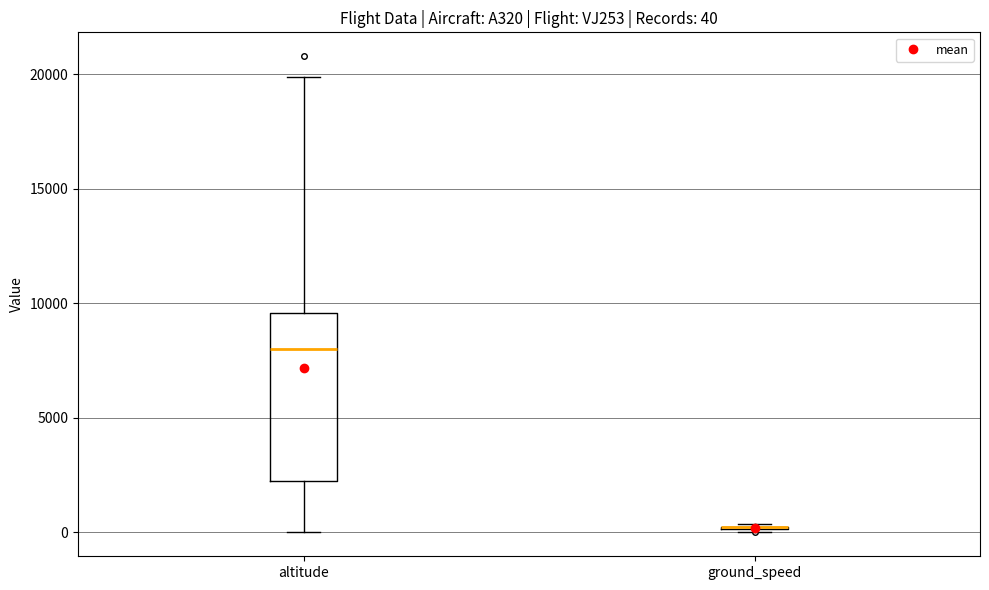

Which box is the tallest, from its lower edge to its upper edge?

altitude